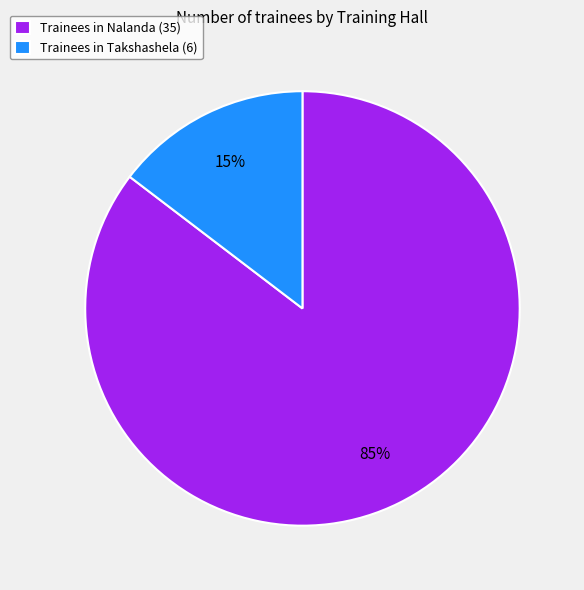

Combined, do Trainees in Takshashela (6) and Trainees in Nalanda (35) account for over 50%?

Yes